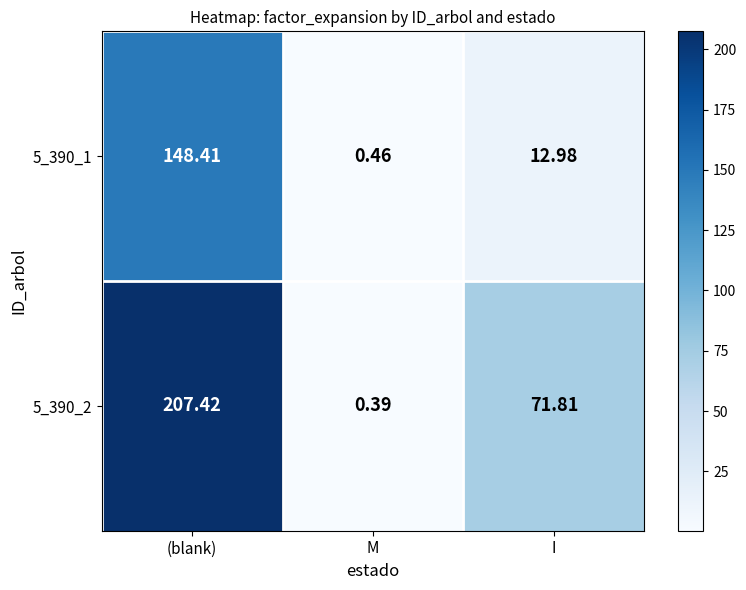

How many values in the 5_390_1 series exceed 12?

2